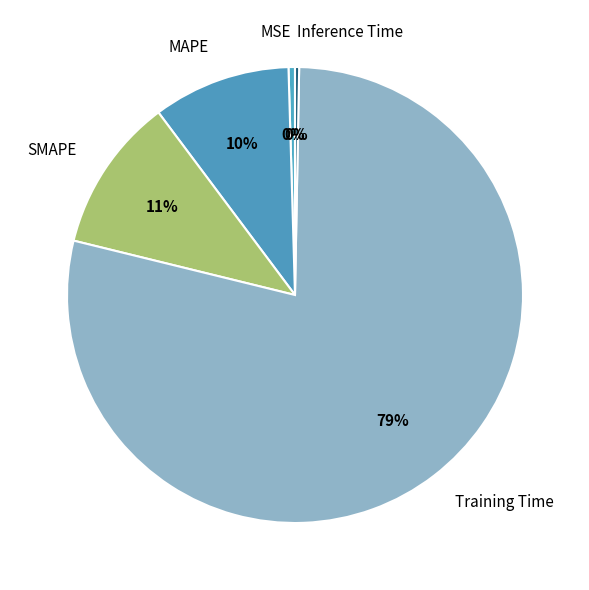

Combined, do MSE and SMAPE account for over 50%?

No